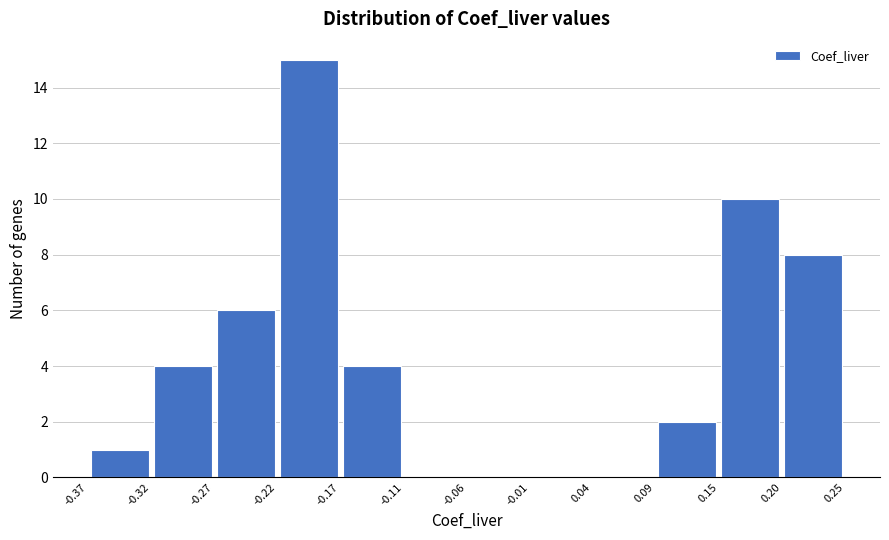

Reading left to right, transcribe this chart: for each bar, give the range it covers on the x-axis and its height. The values are not printed on the chart, so give them approximately, as read against the axis.

-0.37 to -0.32: 1
-0.32 to -0.27: 4
-0.27 to -0.22: 6
-0.22 to -0.17: 15
-0.17 to -0.11: 4
-0.11 to -0.06: 0
-0.06 to -0.01: 0
-0.01 to 0.04: 0
0.04 to 0.09: 0
0.09 to 0.15: 2
0.15 to 0.20: 10
0.20 to 0.25: 8